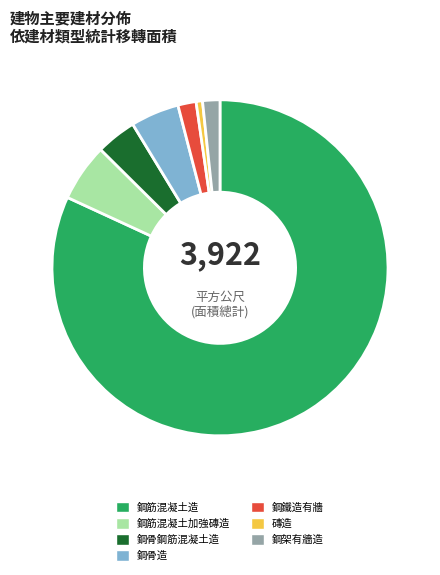

How many segments does this pie chart have?

7